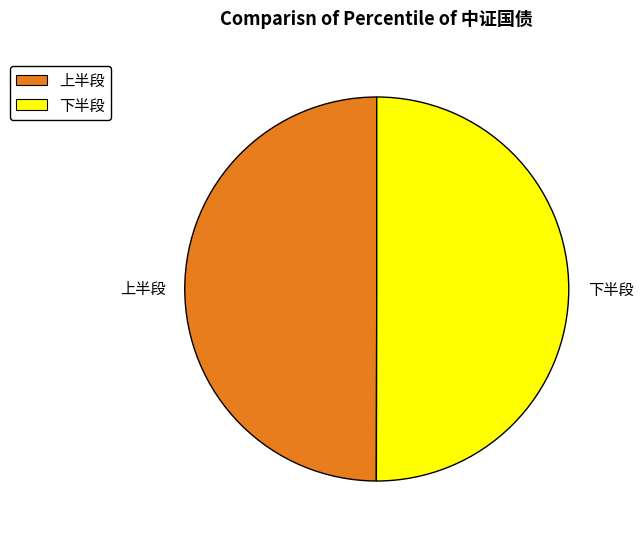

Approximately how many times larger is the value at 上半段 compared to 下半段?

1.0